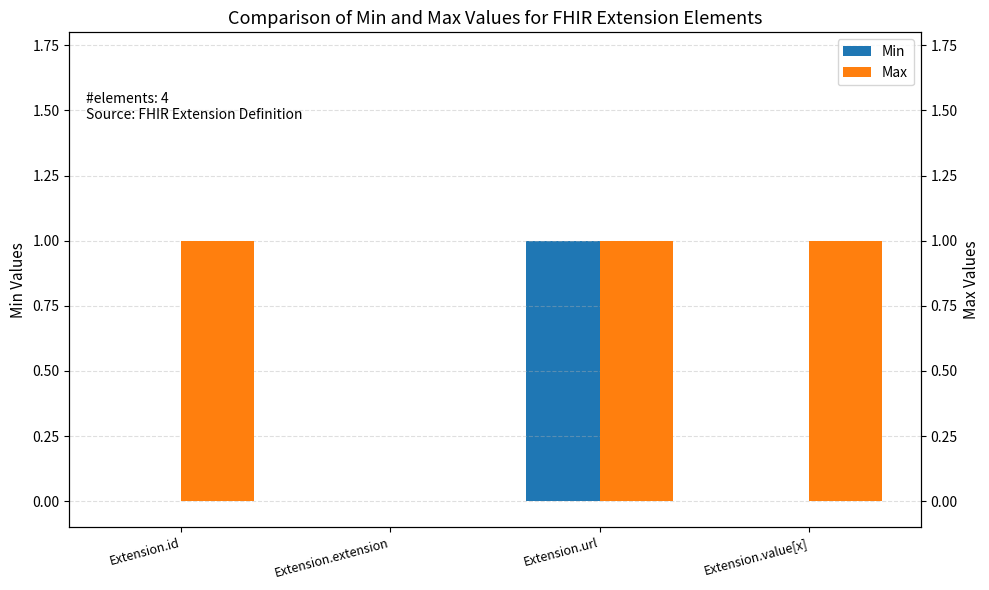

At Extension.url, list the series in order from smallest to largest.

Min, Max